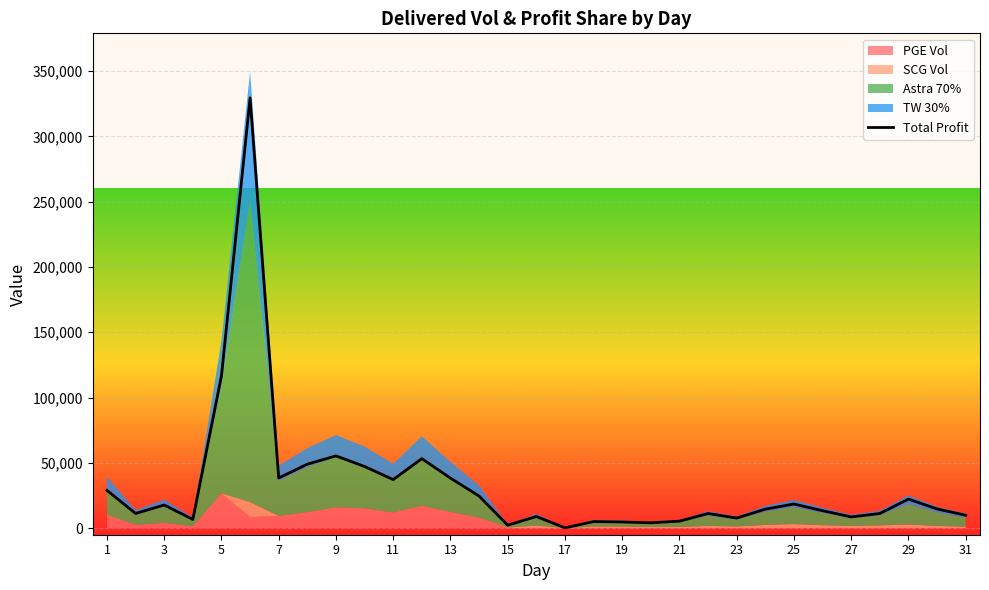

What is the maximum value for Total Profit?

329458.7